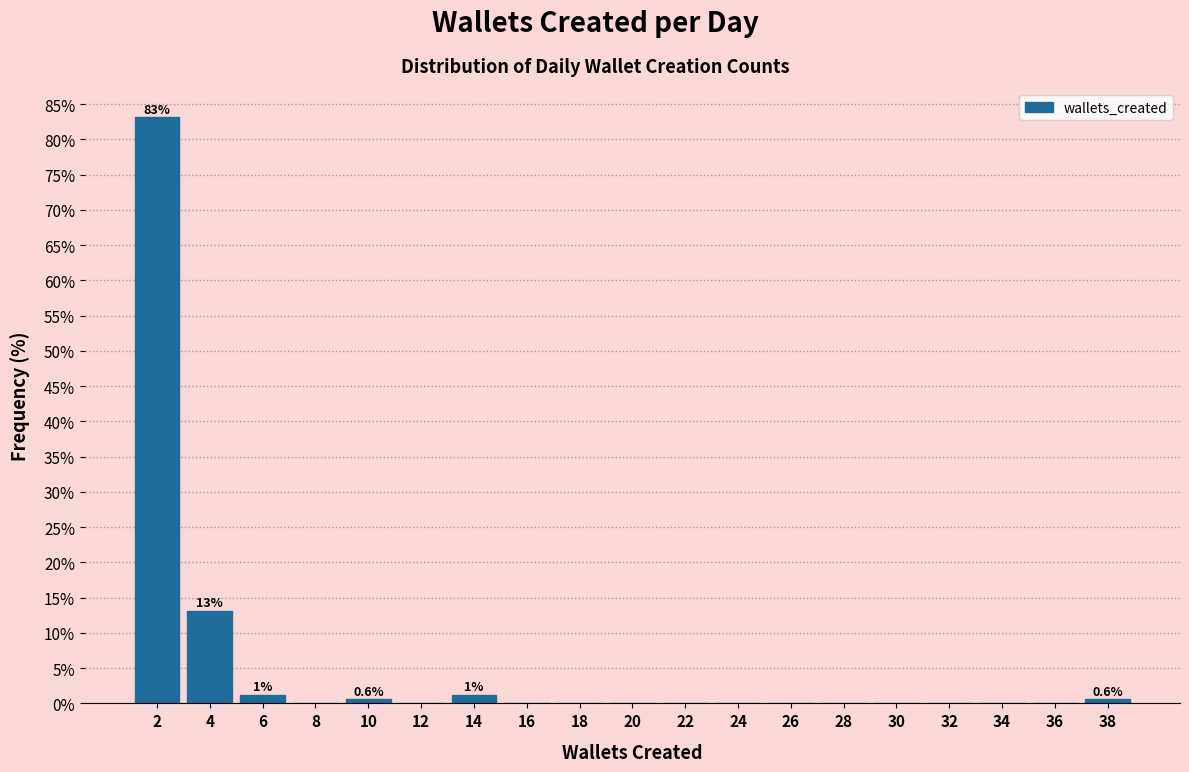

Which range on the x-axis has the tallest bar?

1 to 3